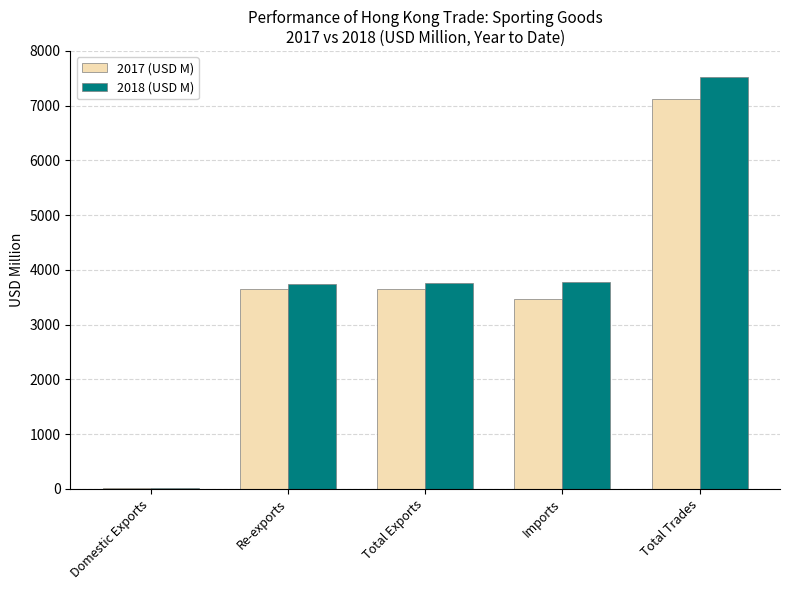

Read the 2018 (USD M) value at Total Trades.

7524.0